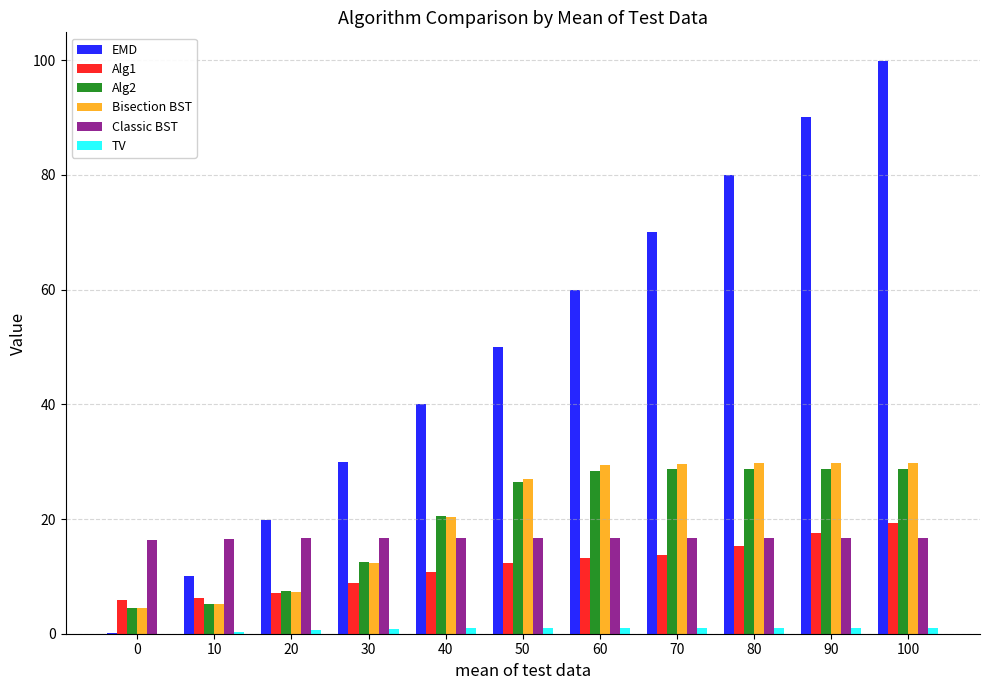

Are the bars horizontal?

No